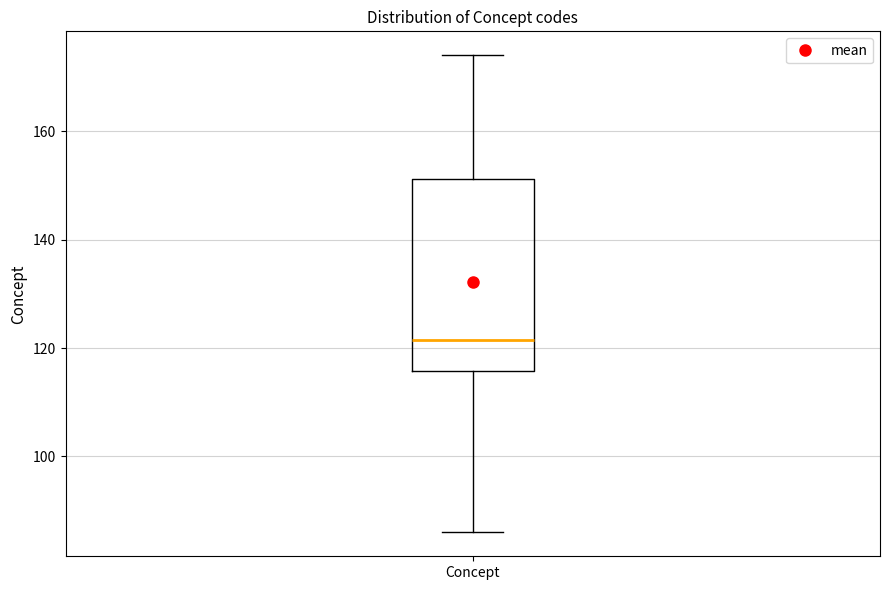

Where is the upper edge of the box for Concept on the y-axis? The values are not printed on the chart, so give them approximately, as read against the axis.

152